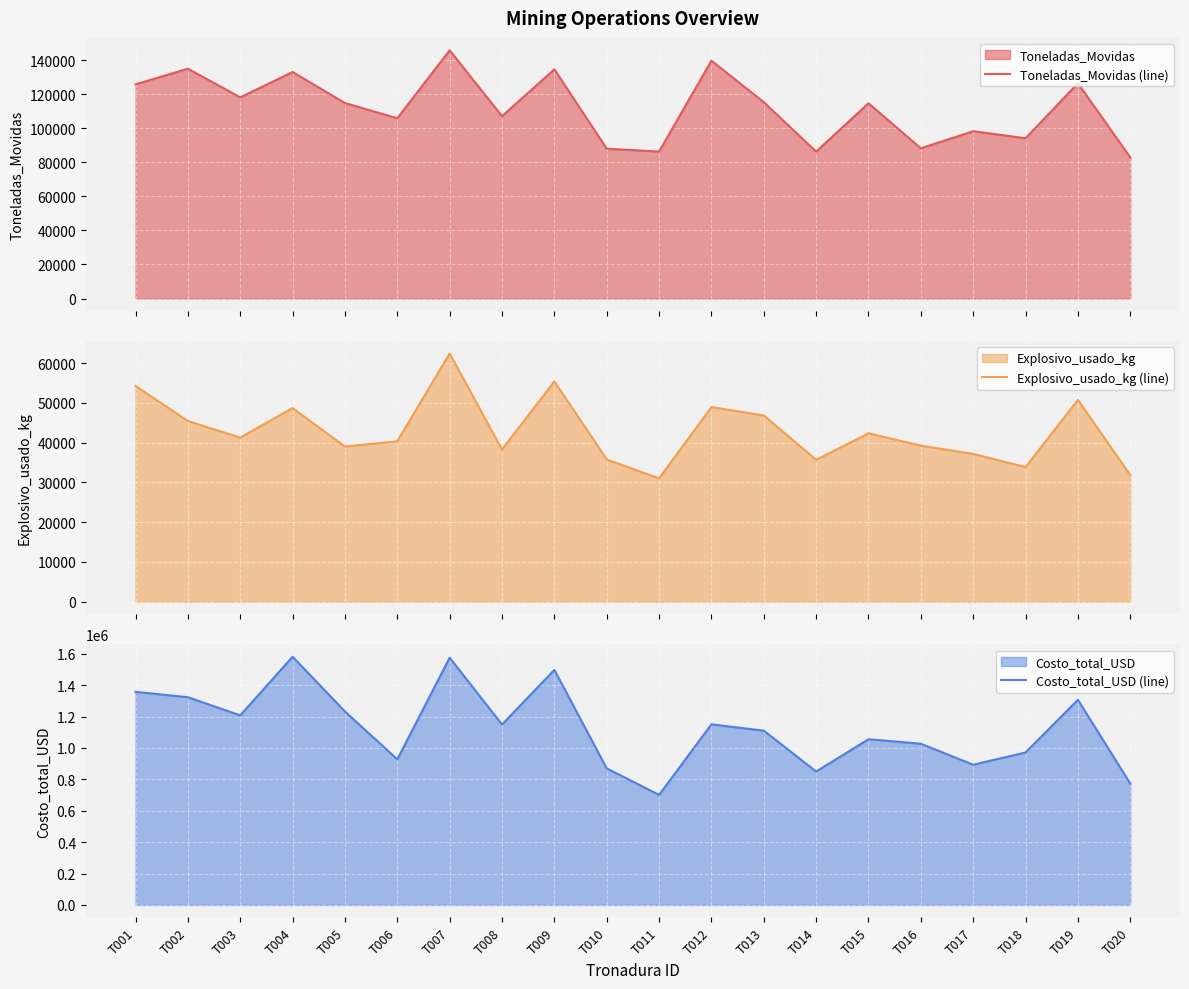

How many interior local valleys does the Explosivo_usado_kg (line) series have?

6